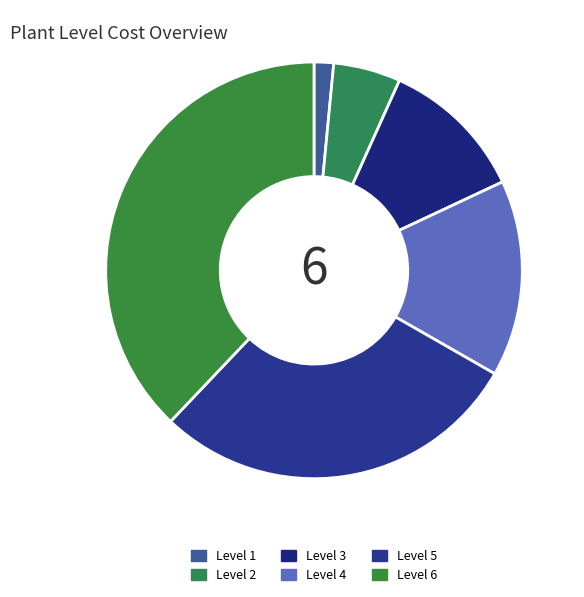

To the nearest percent, what is the difference between the largest and smallest slice percentages?

36%